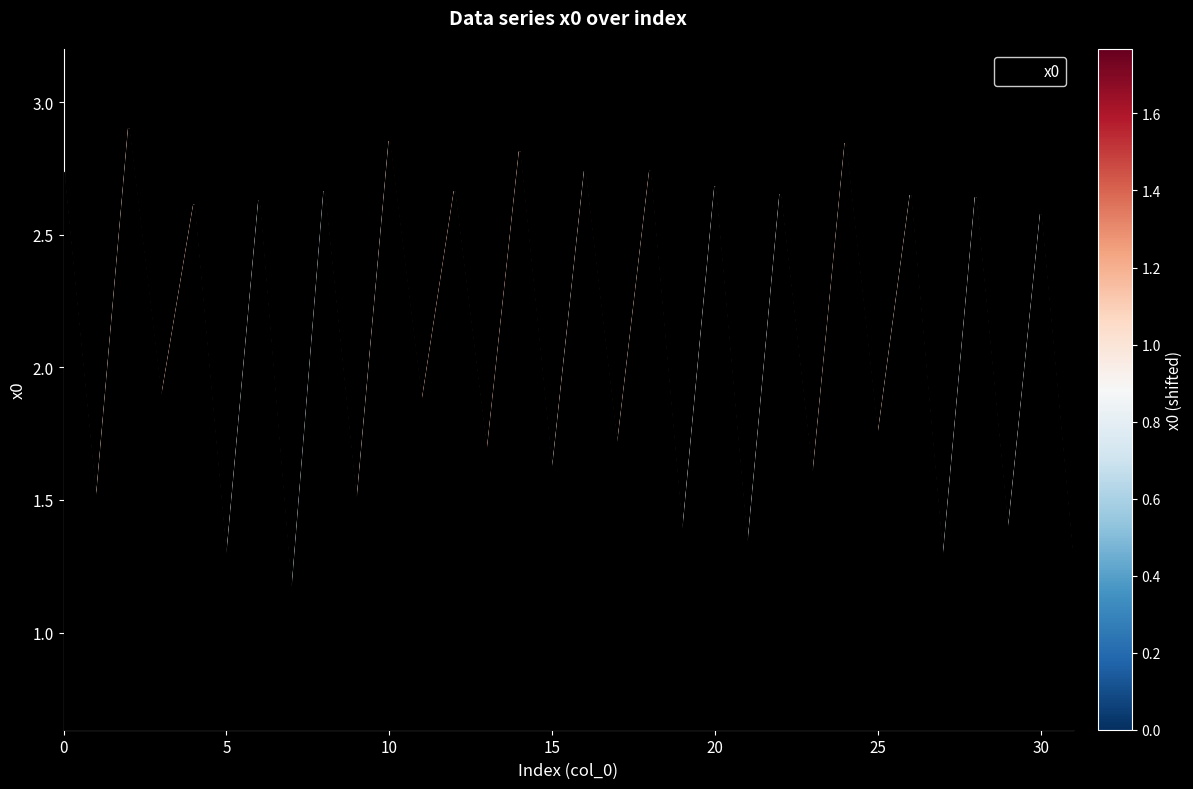

What is the difference between the maximum and minimum values?

1.8